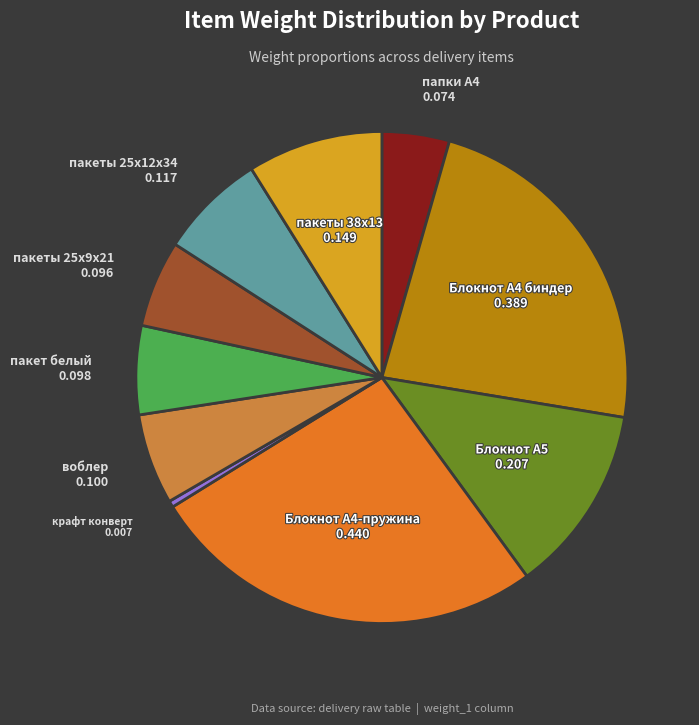

Is there a majority slice in this chart?

No